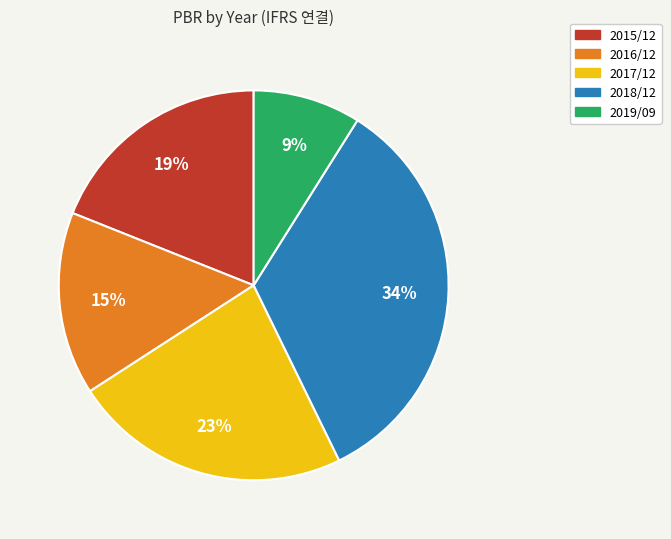

Is the sum of 2018/12 and 2015/12 greater than half?

Yes